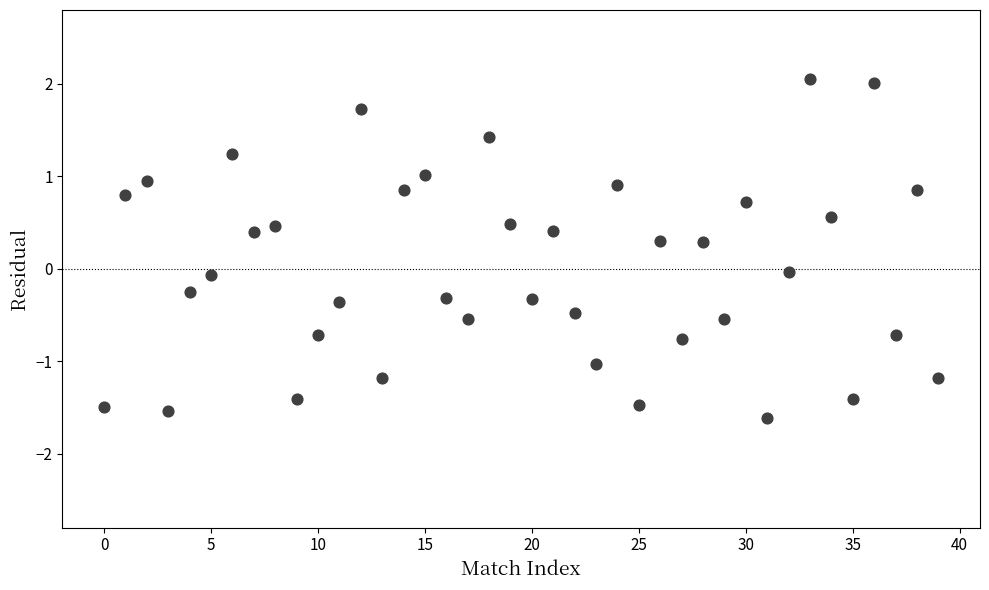

What is the range of X values (max minus min)?

39.0